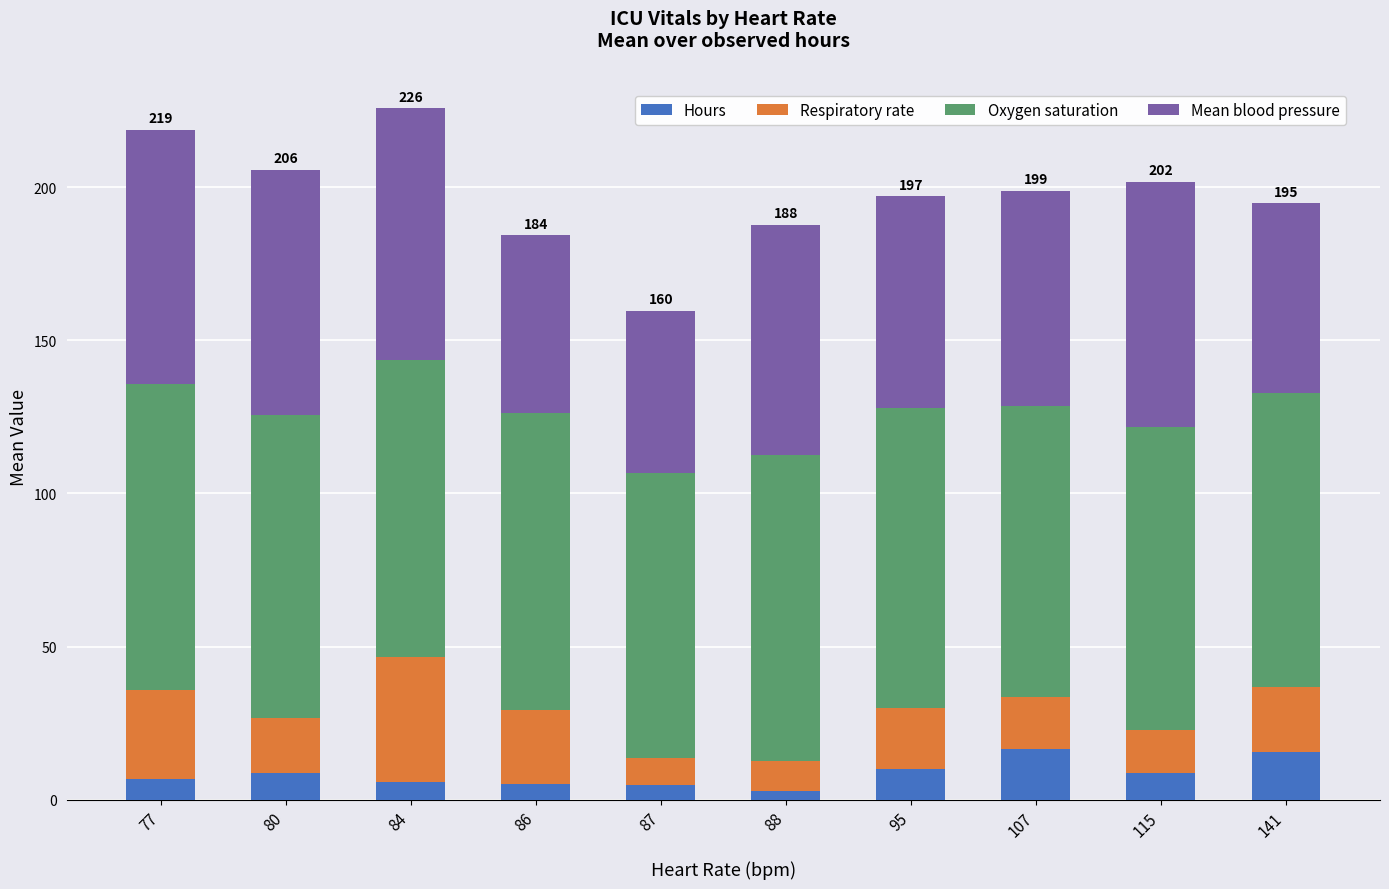

What is the total value across all series at 84?

225.7